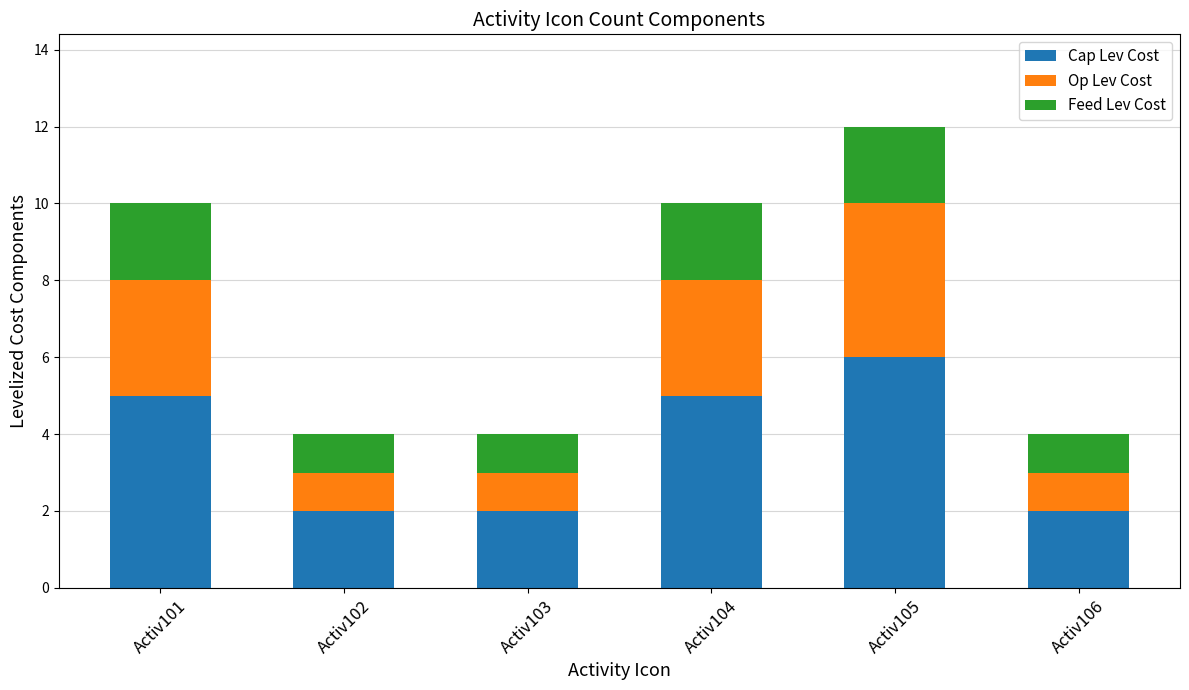

Count the number of data series in this chart.

3